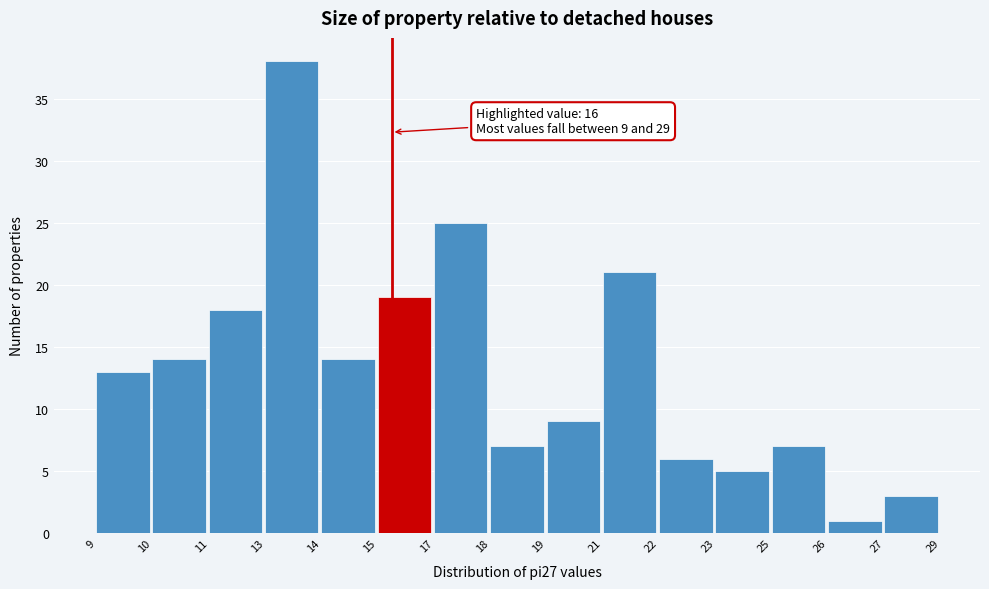

Reading left to right, what are all the values shown in this chart?

13	14	18	38	14	19	25	7	9	21	6	5	7	1	3